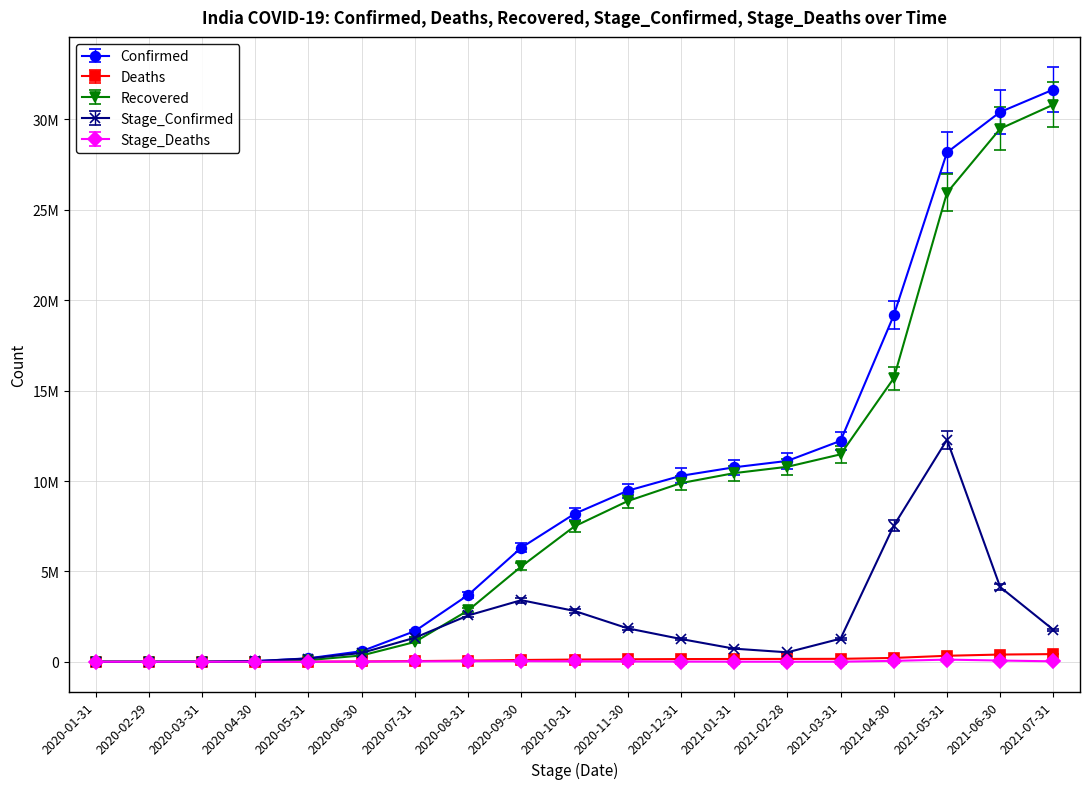

List the labels in order of Deaths value, smallest first.

2020-01-31, 2020-02-29, 2020-03-31, 2020-04-30, 2020-05-31, 2020-06-30, 2020-07-31, 2020-08-31, 2020-09-30, 2020-10-31, 2020-11-30, 2020-12-31, 2021-01-31, 2021-02-28, 2021-03-31, 2021-04-30, 2021-05-31, 2021-06-30, 2021-07-31